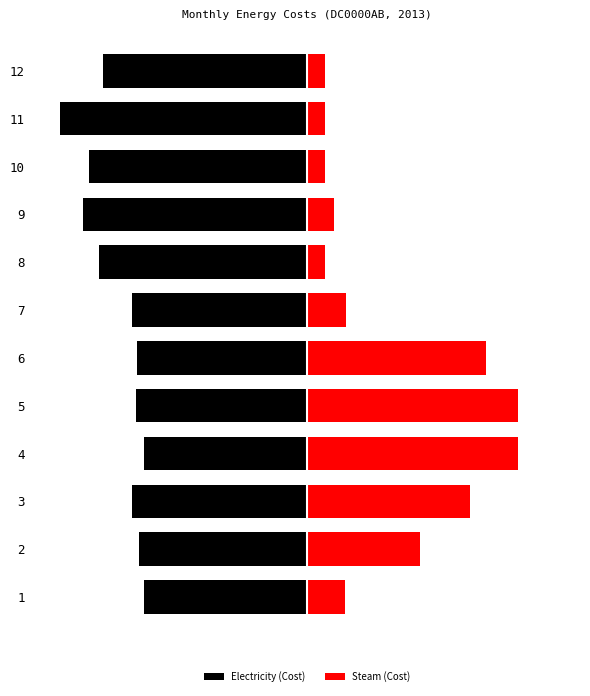

Between 6 and 11, which series saw the biggest shift?

Steam (Cost)